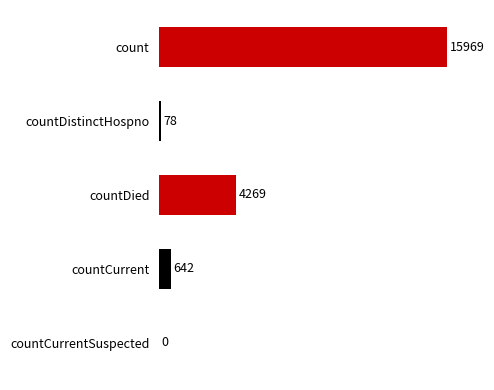

What is the ratio of the value at countCurrent to the value at countDistinctHospno?

8.2